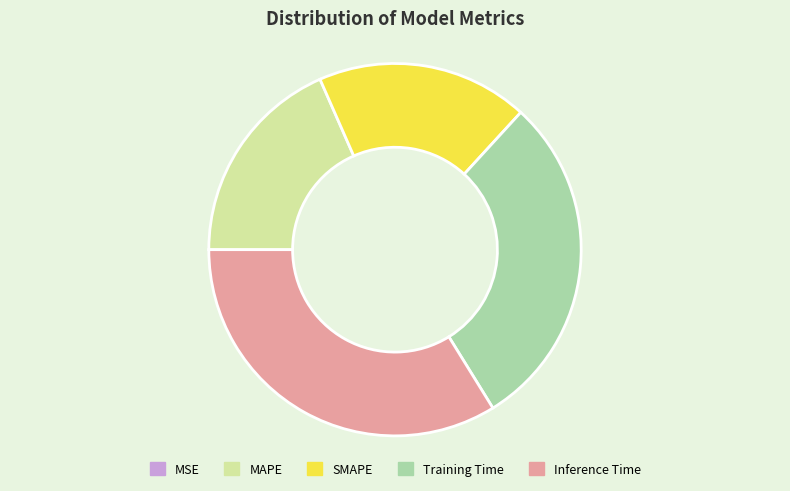

The Training Time slice represents 29% of the pie. True or false?

True